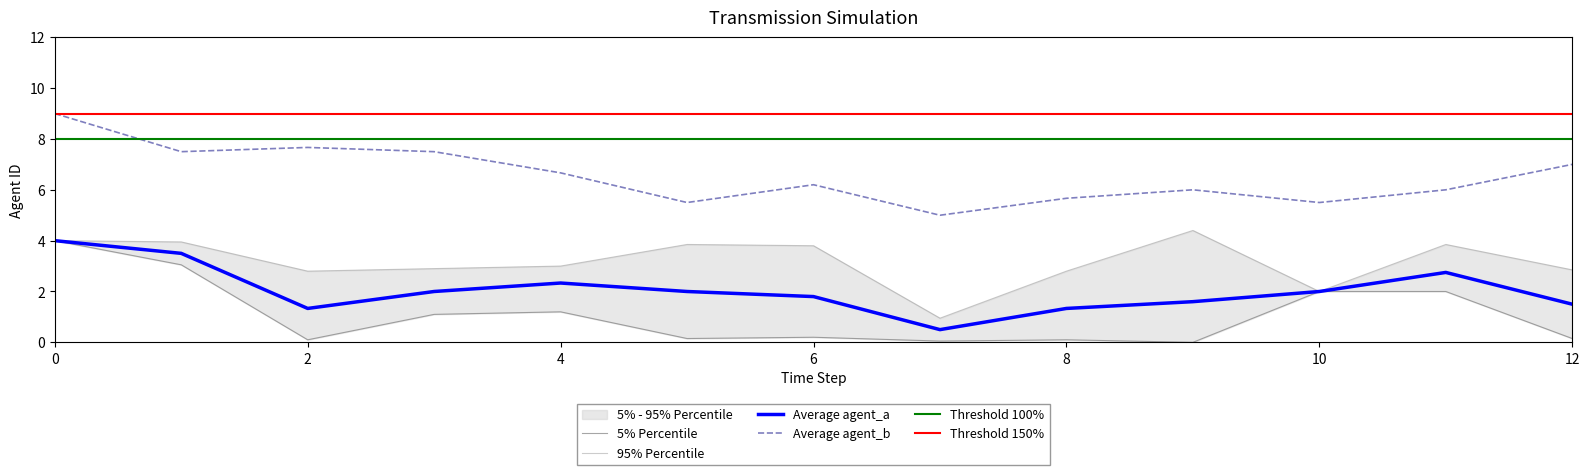

Is it true that Average agent_b equals 7.7 at 2?

True